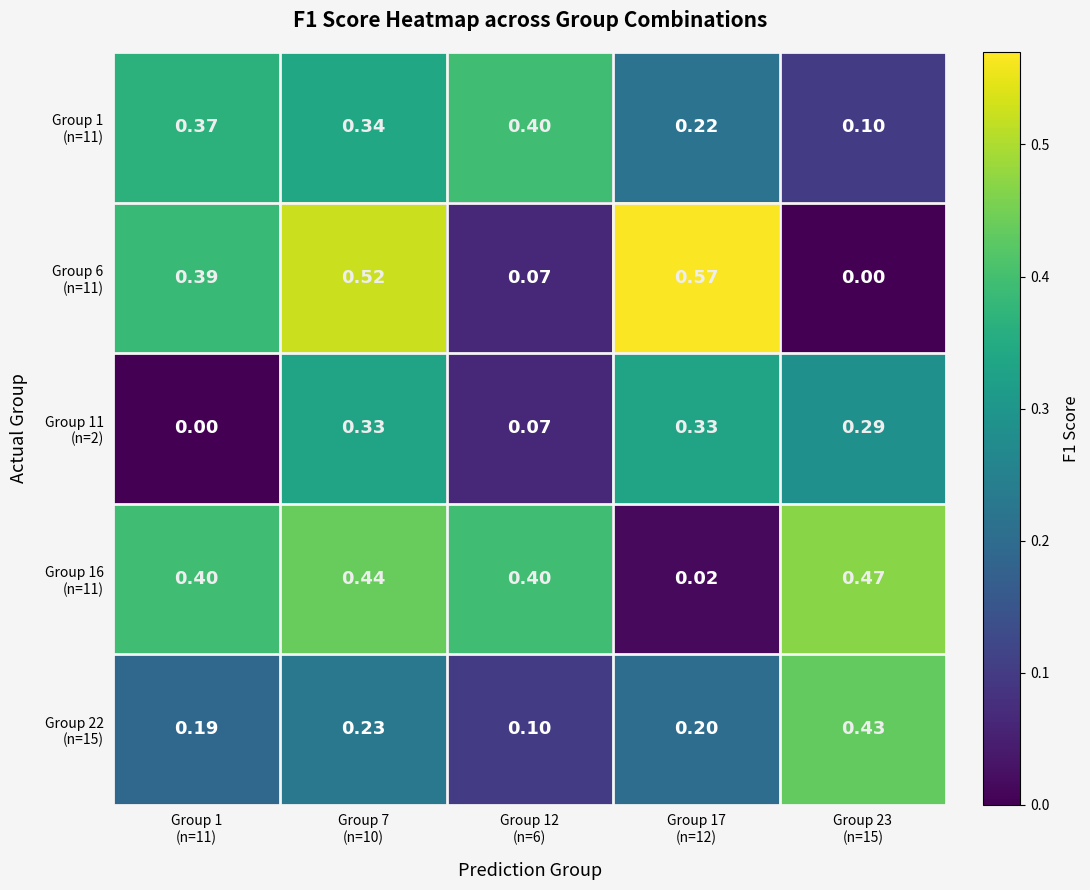

How many distinct data groups are displayed?

5